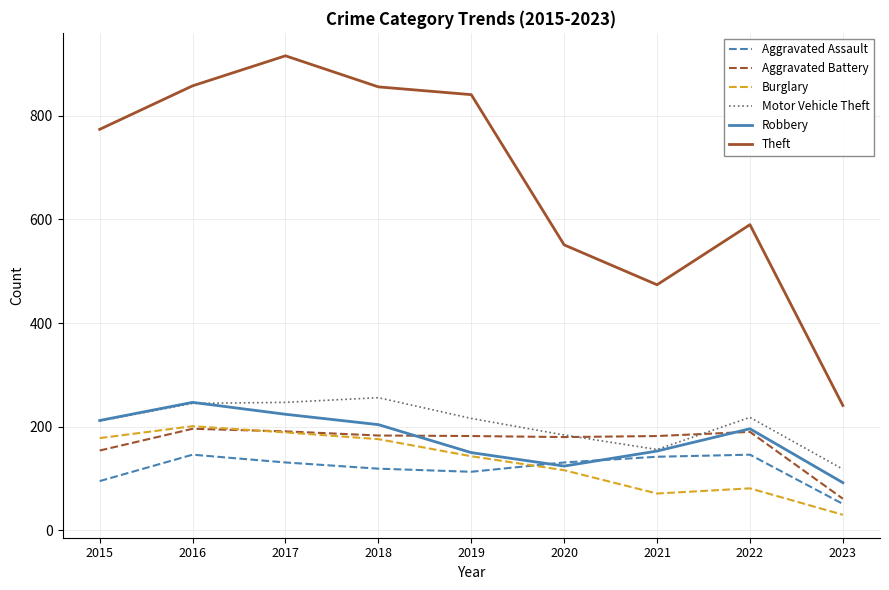

True or false: Burglary and Aggravated Assault intersect in this chart.

True